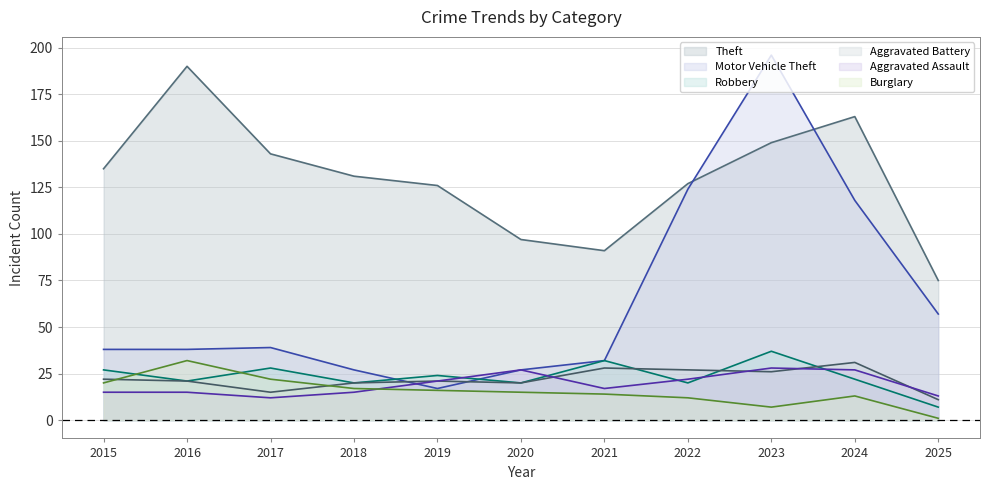

Where does the Theft series first go above 131?

2015